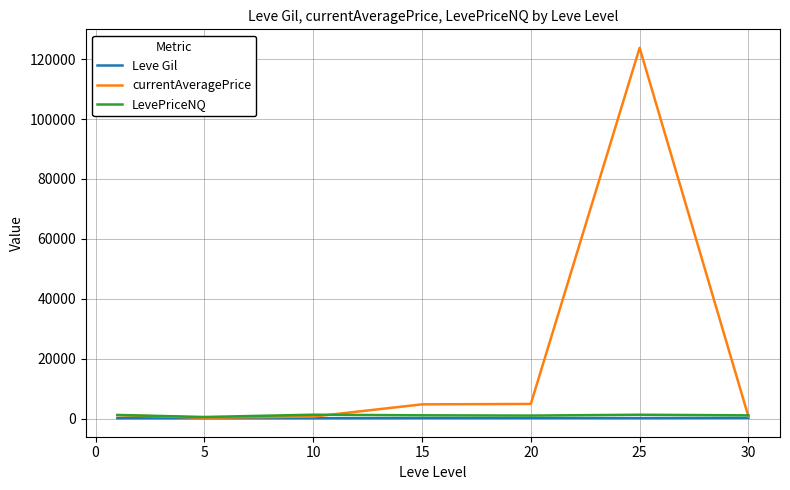

Which series has the largest range (max minus min)?

currentAveragePrice